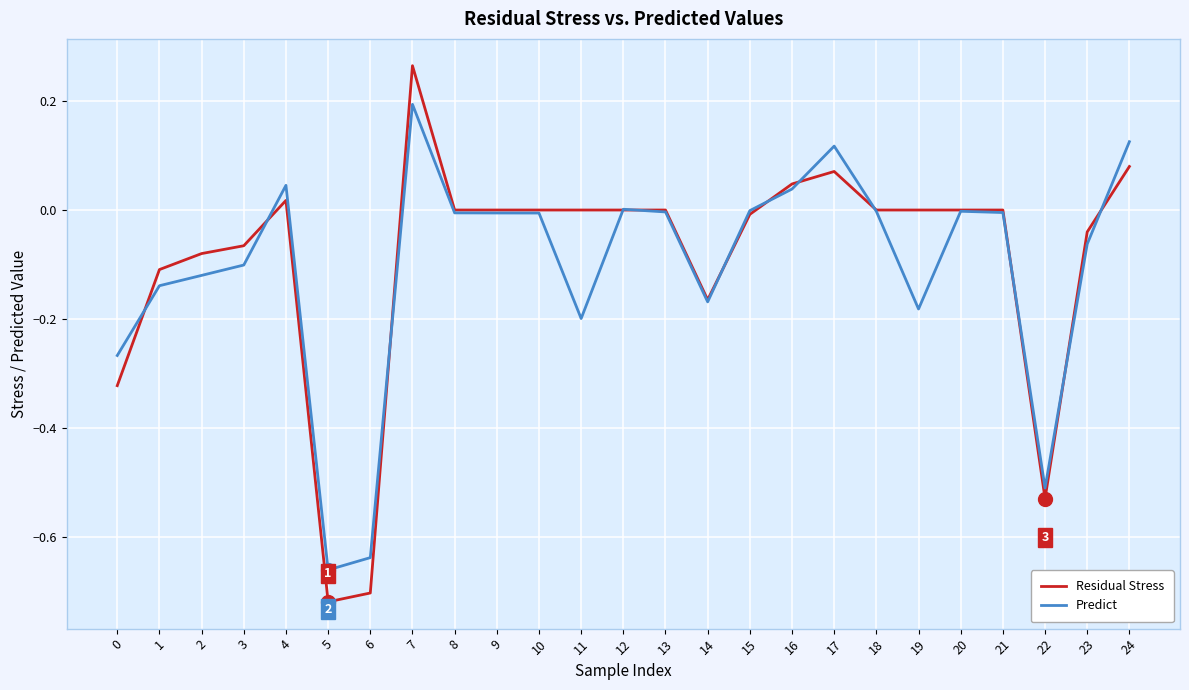

At which category is the sum across all series the highest?

7